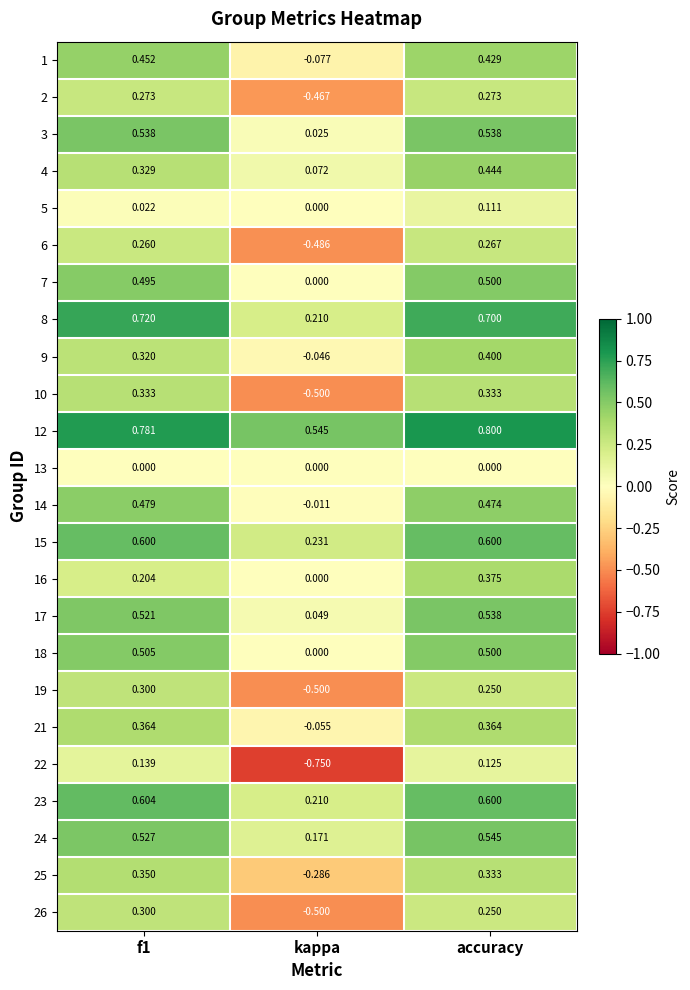

What is the maximum value shown in the chart?

0.8